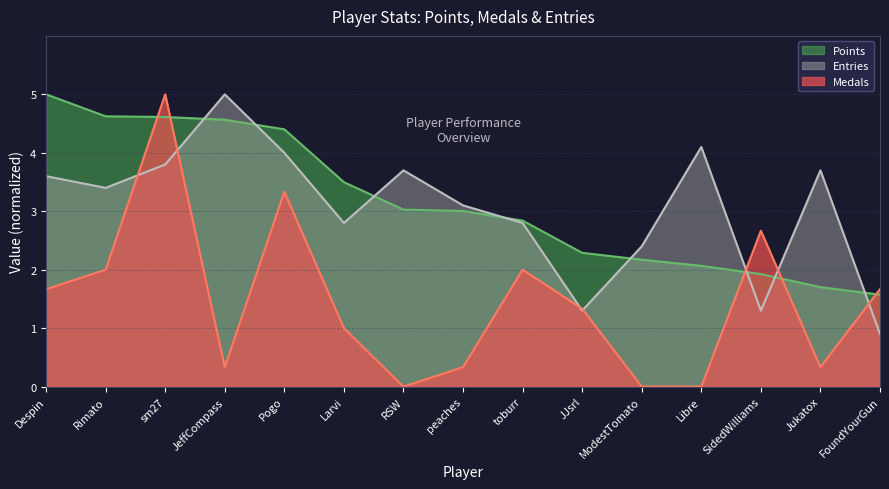

What is the spread (max minus min) of values at peaches?

2.8